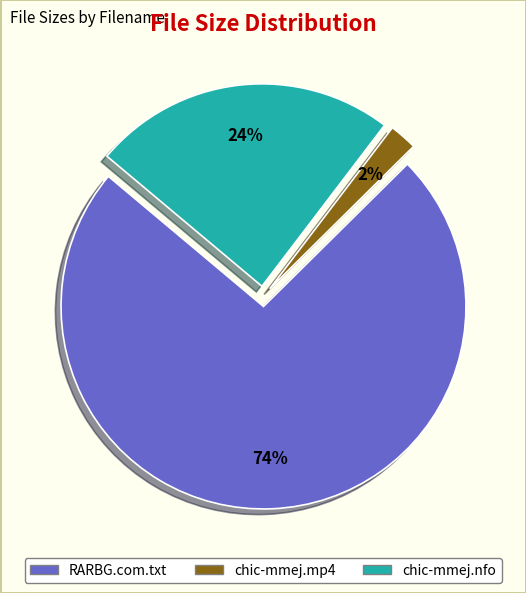

How many segments does this pie chart have?

3